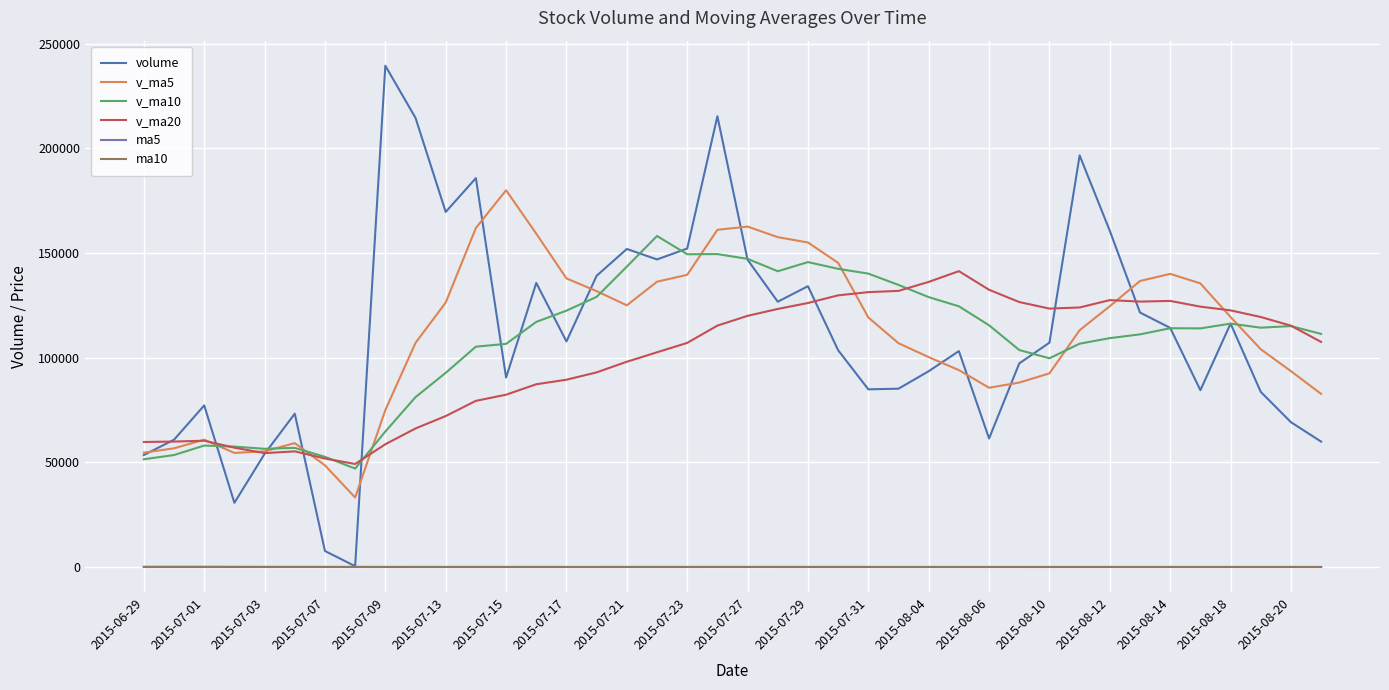

What is the maximum value for v_ma10?

158112.7